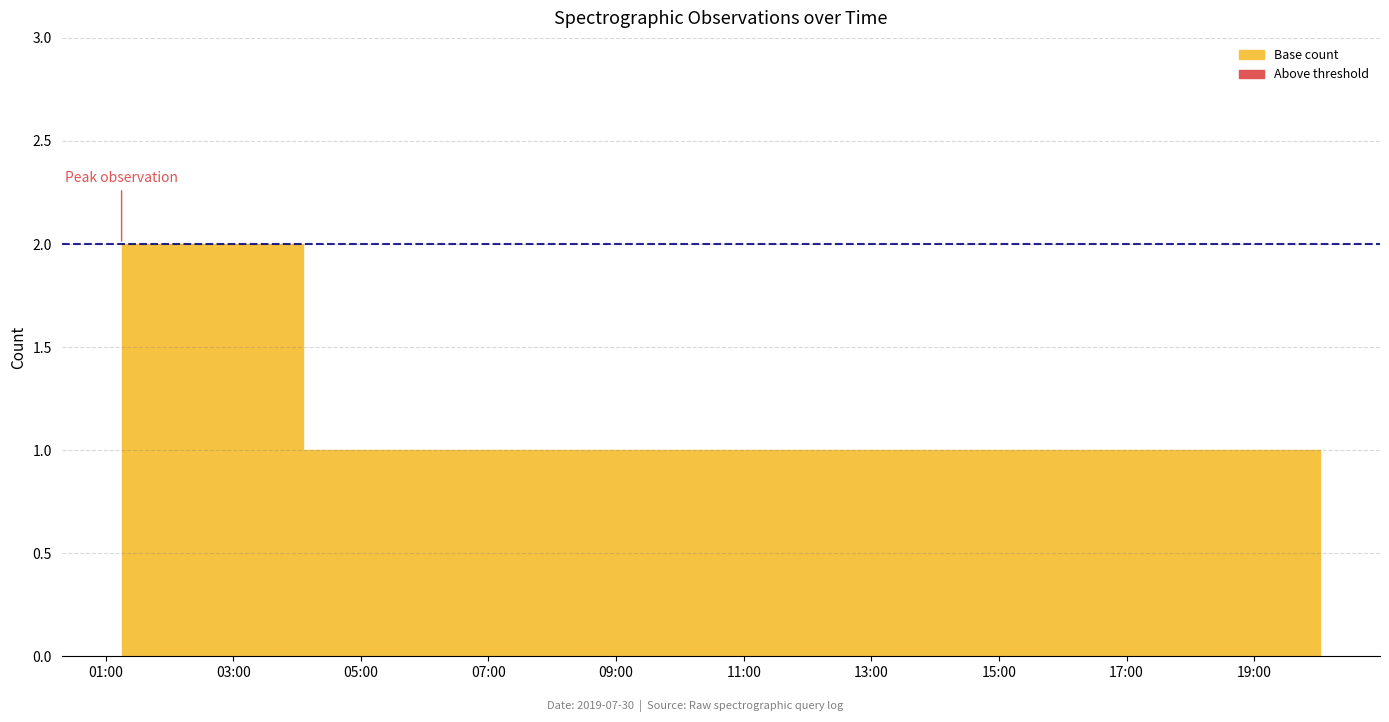

What is the difference between the maximum and minimum values?

1